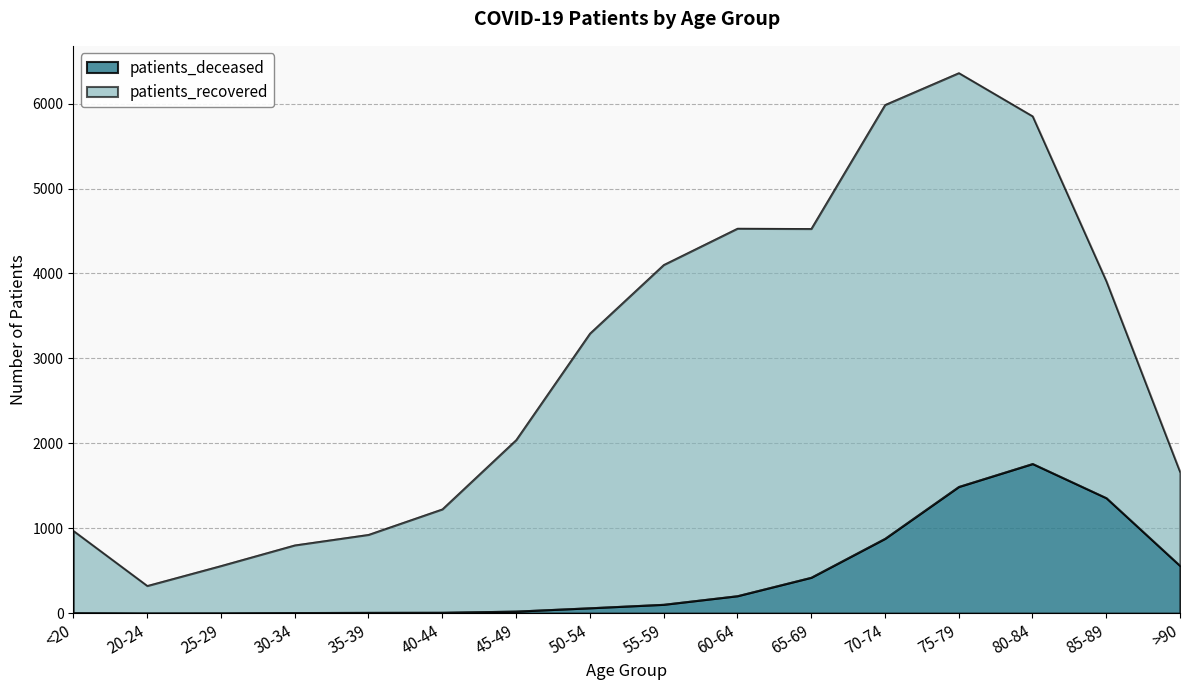

Does the chart have visible grid lines?

Yes